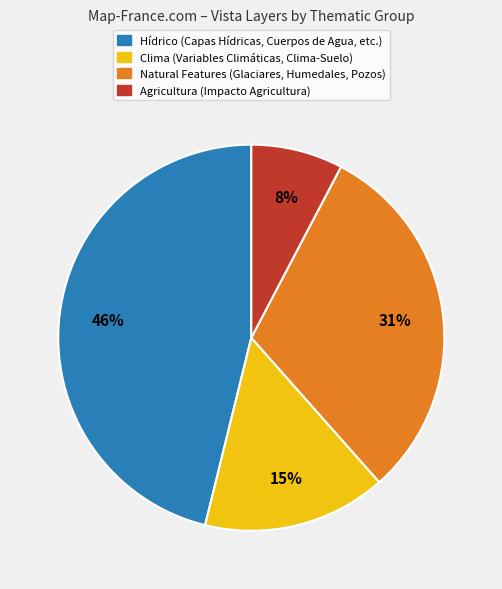

Count the number of slices in the pie.

4